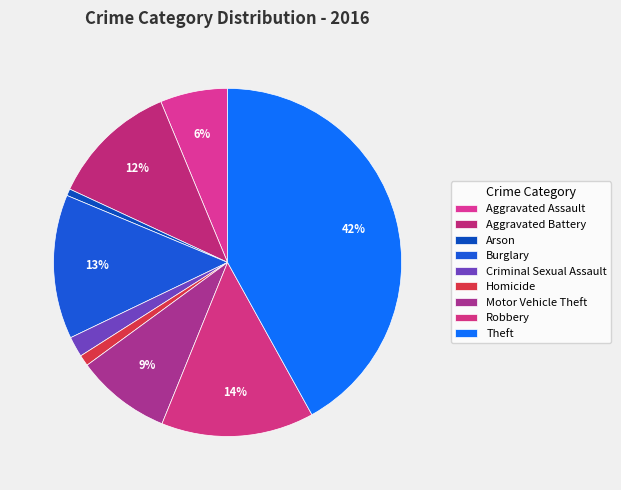

Does any single category account for the majority?

No